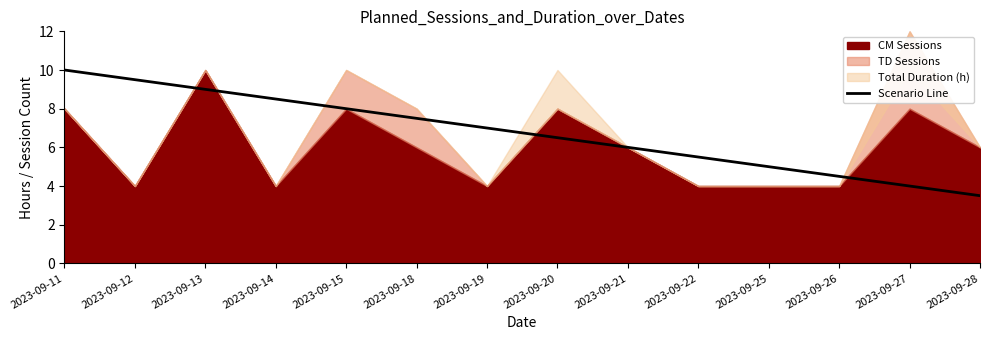

What is the minimum value for Scenario Line?

3.5